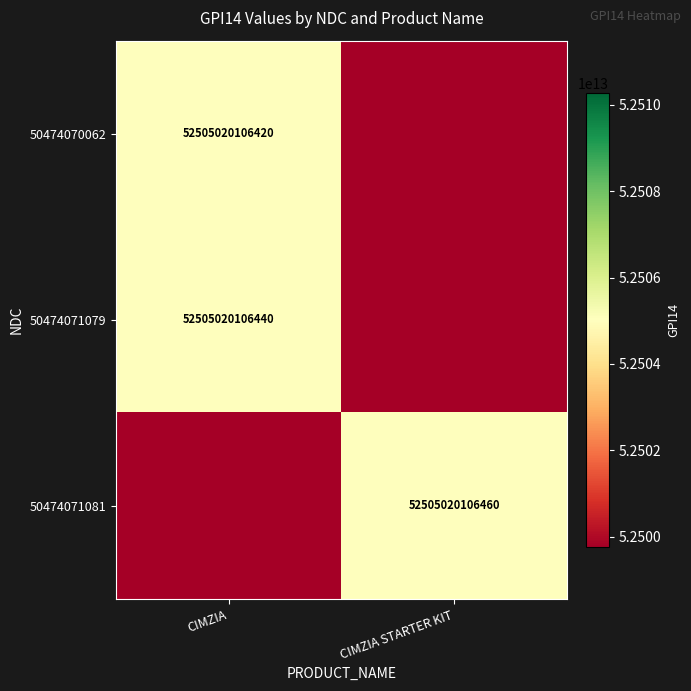

The 50474071079 series shows 52505020106440 at CIMZIA. True or false?

True